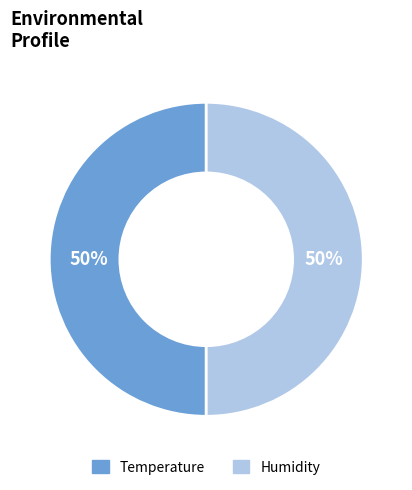

To the nearest percent, what is the average slice percentage?

50%